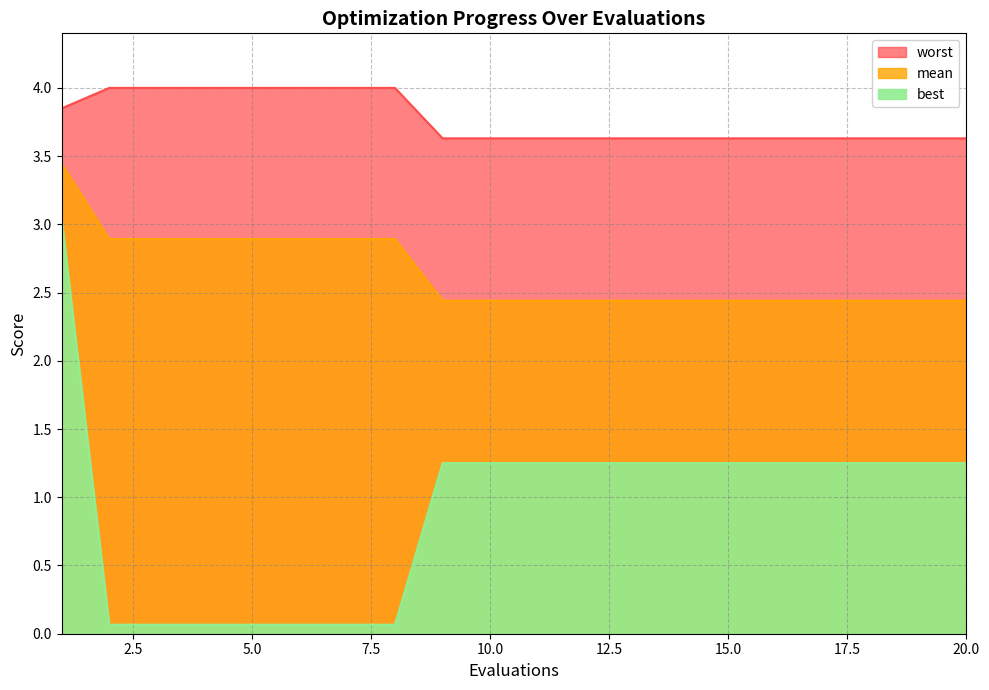

What are all the series names shown in the legend?

mean, best, worst